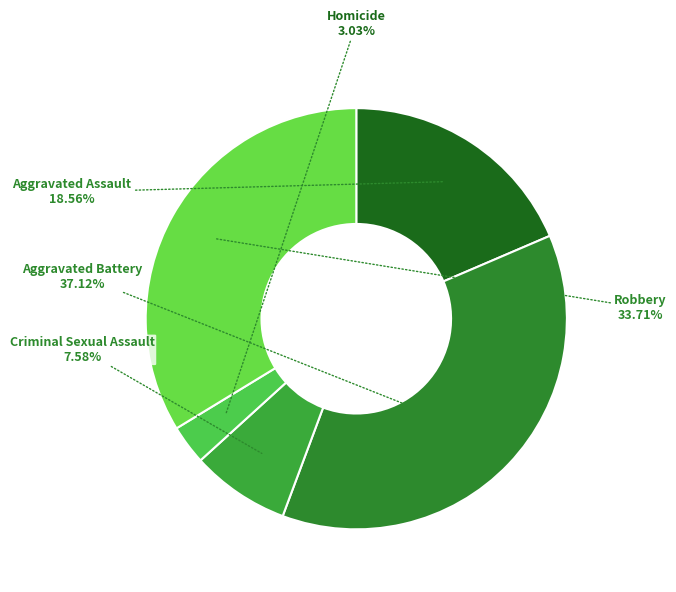

How many segments does this pie chart have?

5